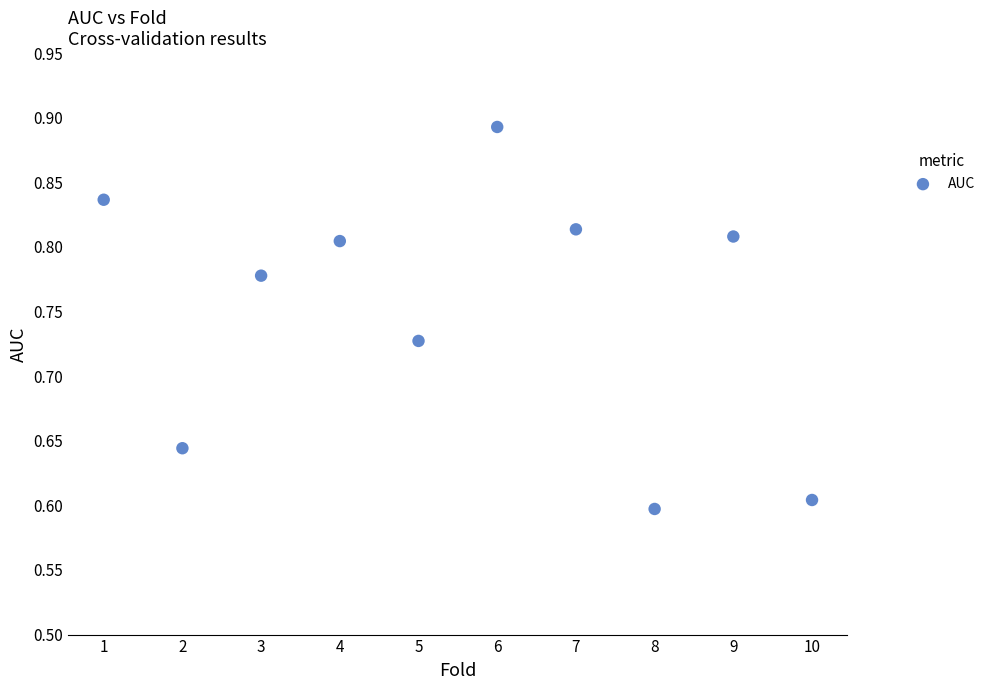

What is the average X value?

5.5